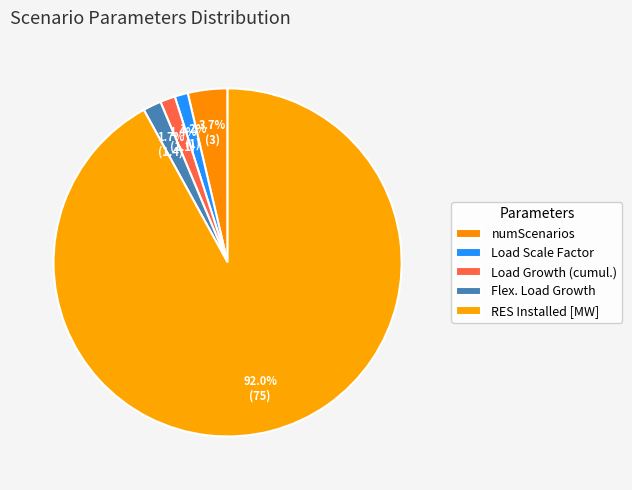

Is it true that Load Growth (cumul.) is 1% of the pie?

True